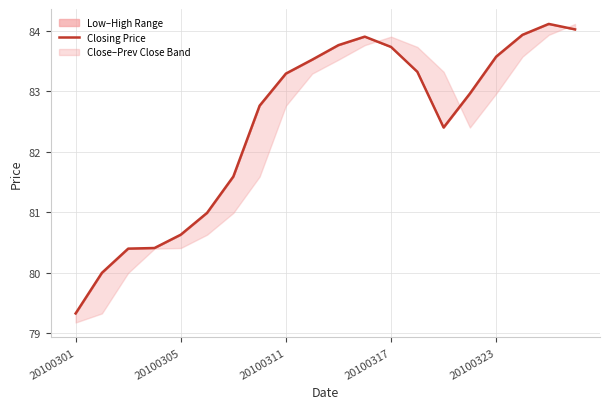

True or false: the data shows 125.4 at 7.

False